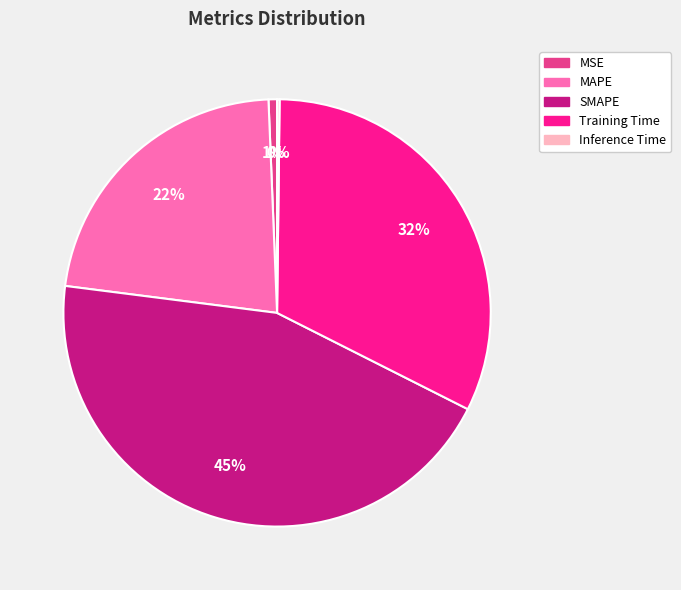

What percentage is the MSE slice, to the nearest percent?

1%